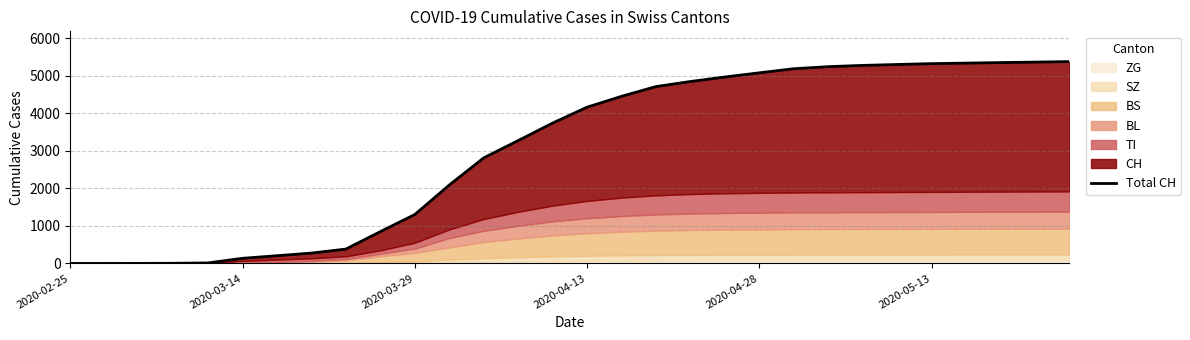

True or false: the data shows 8915 at 27.

False